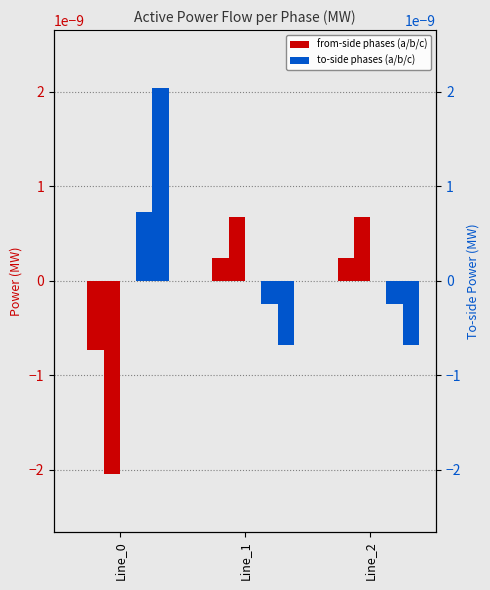

Is it true that pf_p_a_from_mw equals -0.0 at Line_0?

False